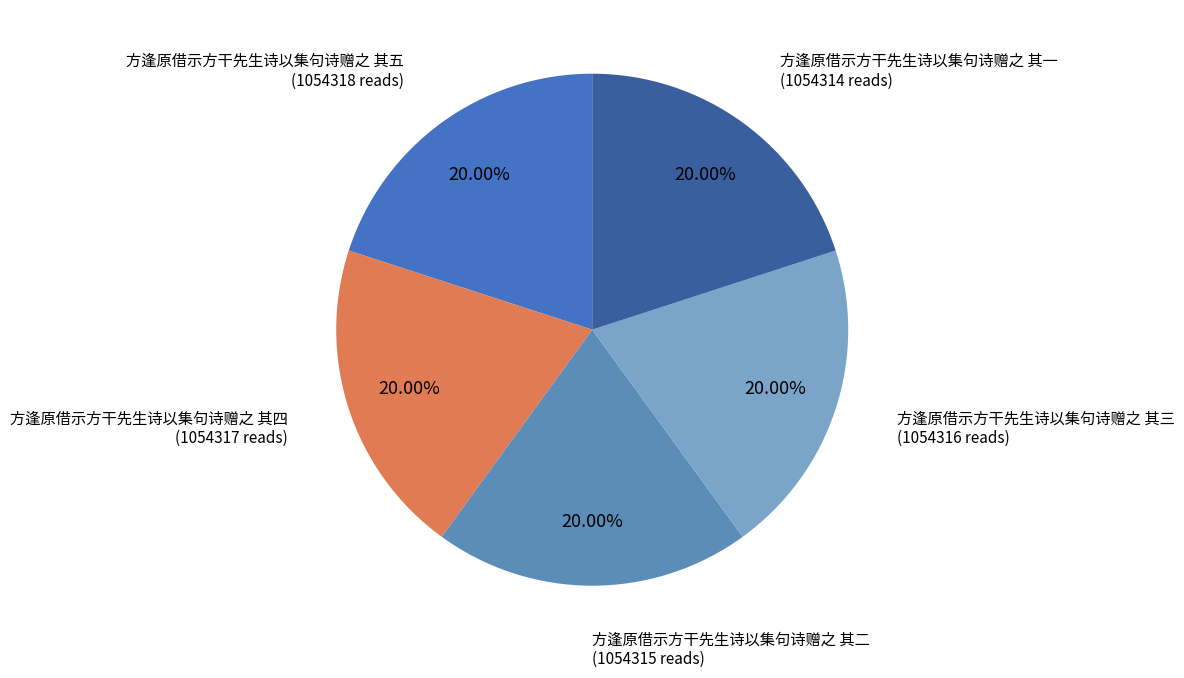

How many slices are in this pie chart?

5